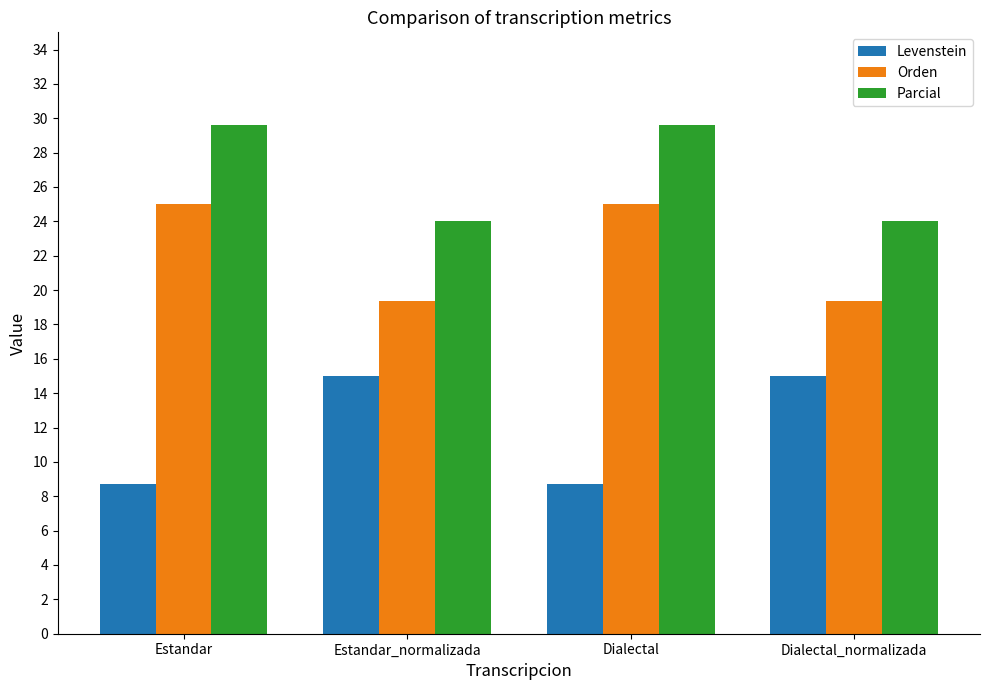

What are all the series names shown in the legend?

Levenstein, Orden, Parcial